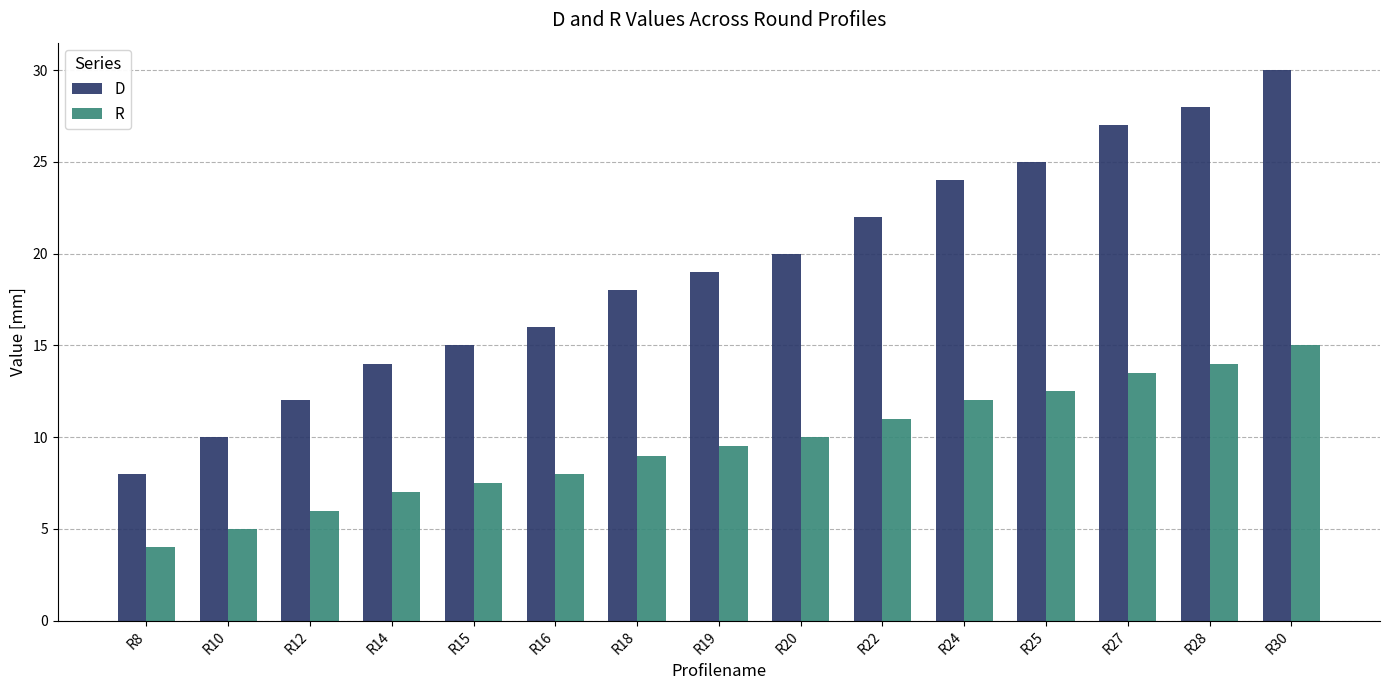

How many series are shown in this chart?

2